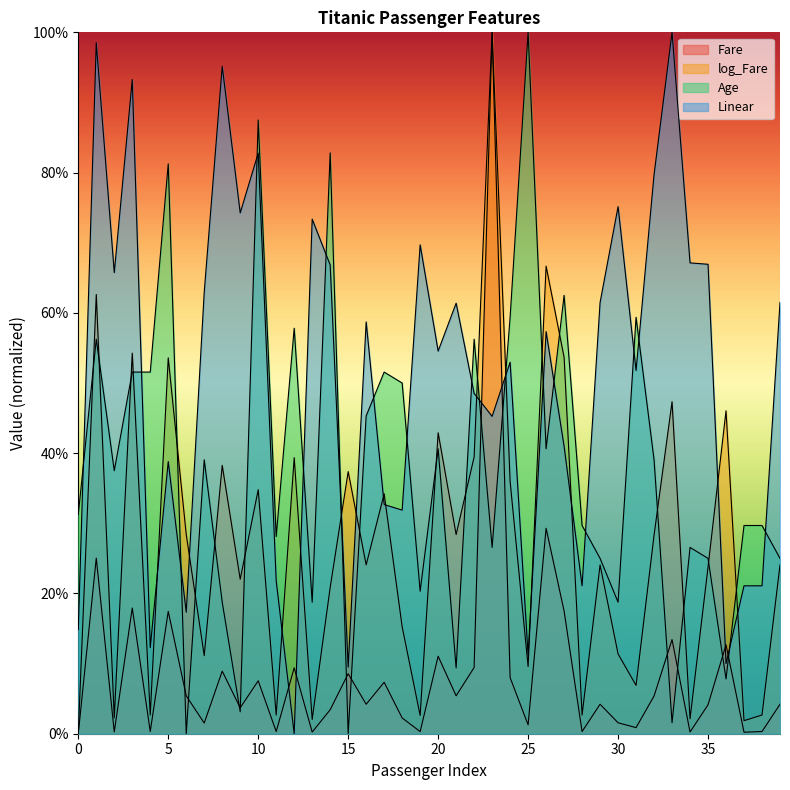

At how many categories does at least one series exceed 0?

40